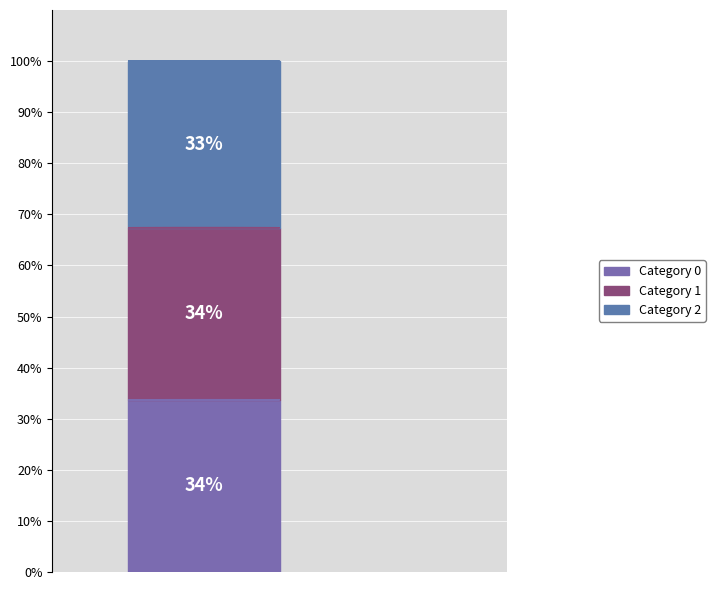

Does any single category account for the majority?

No